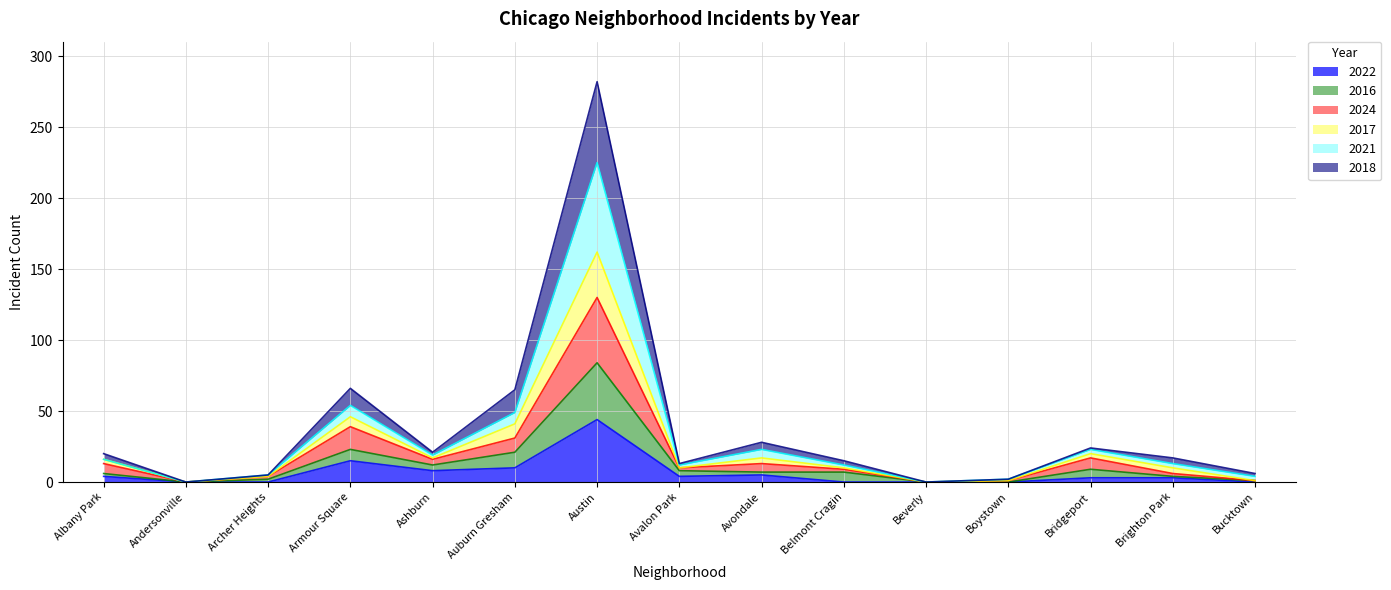

What is the label of the 14th point from the right?

Andersonville